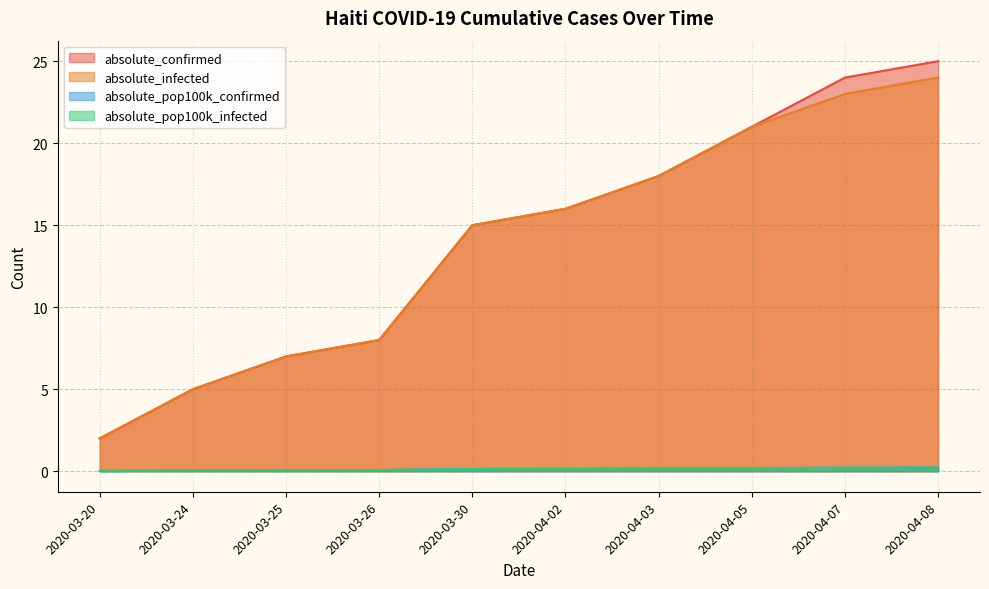

Read the absolute_pop100k_infected value at 2020-03-26.

0.1